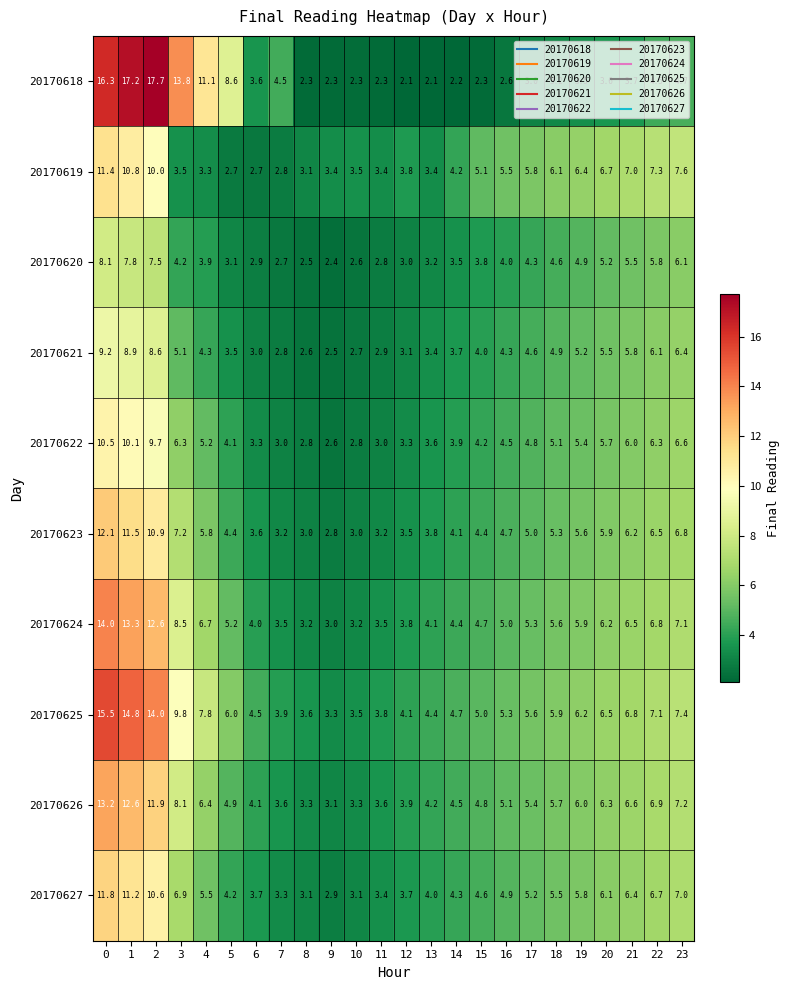

What is the spread (max minus min) of values at 3?

10.3